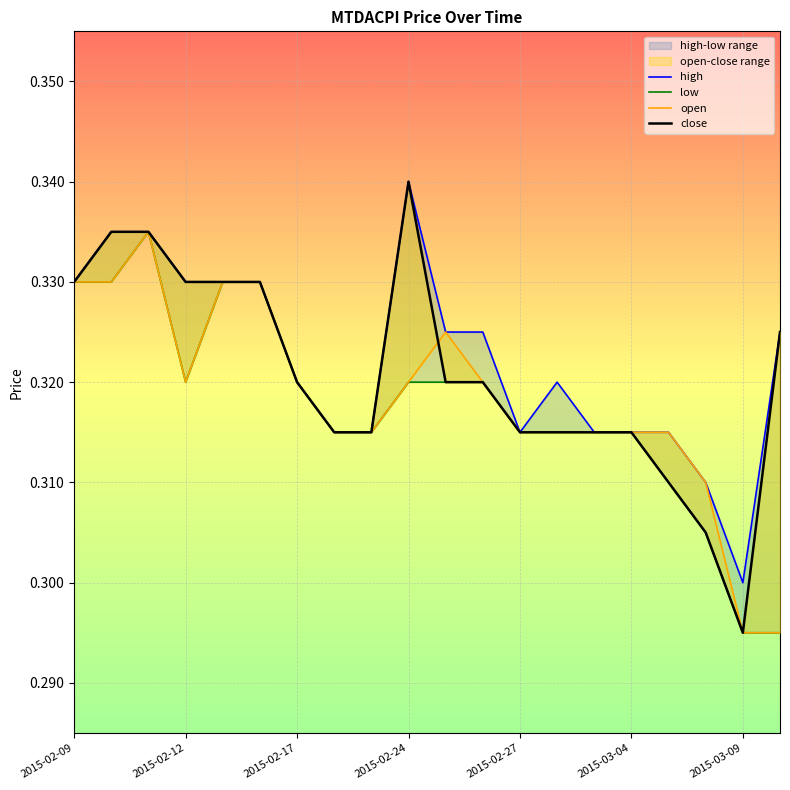

At which category does the chart reach its minimum across all series?

2015-03-09